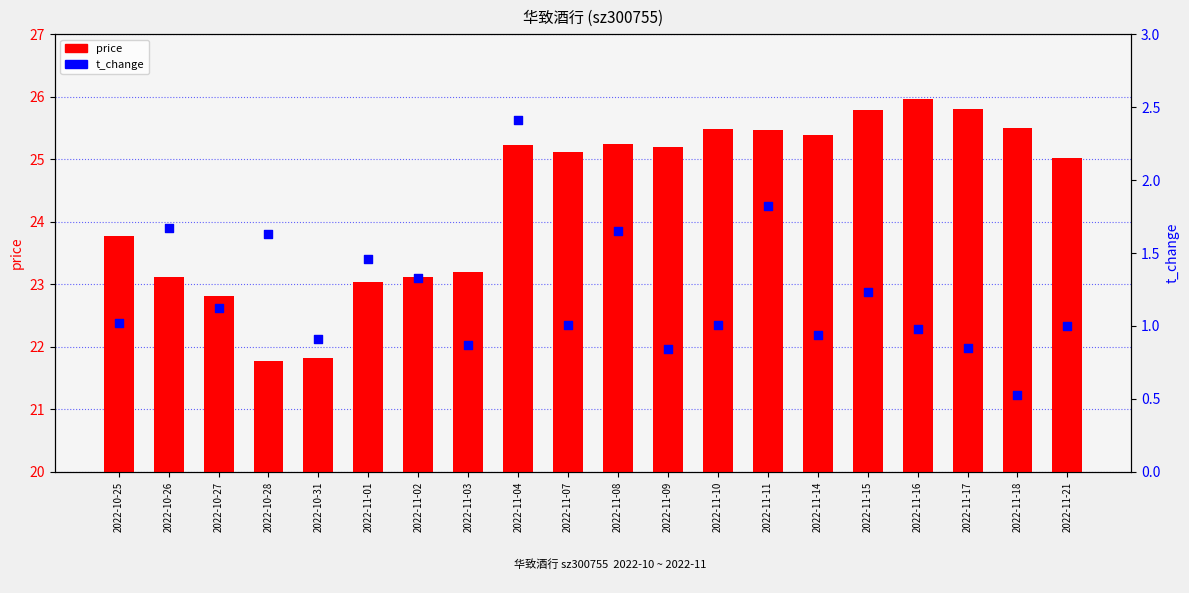

At which category is the sum across all series the highest?

2022-11-04